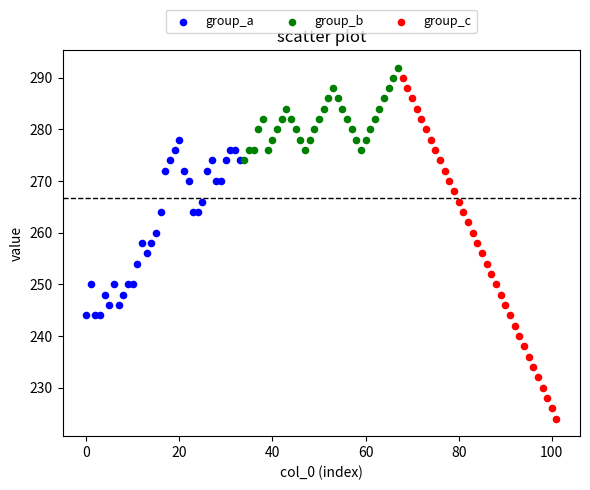

What are all the series names shown in the legend?

group_a, group_b, group_c